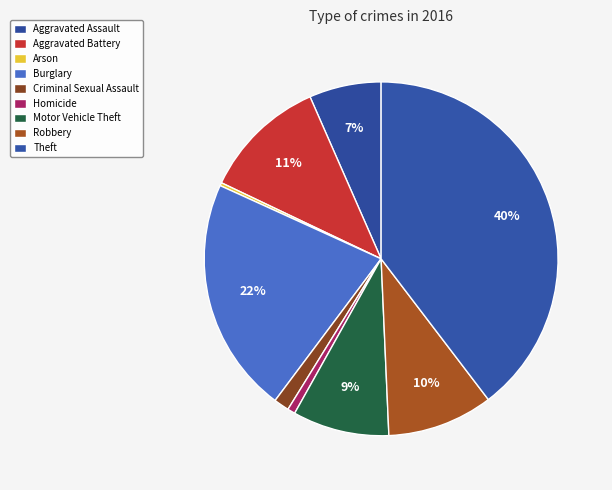

Is the sum of Homicide and Criminal Sexual Assault greater than half?

No